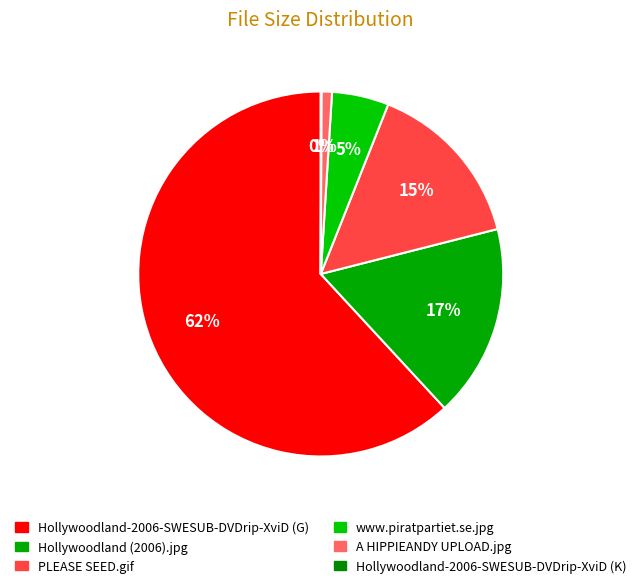

Combined, do A HIPPIEANDY UPLOAD.jpg and www.piratpartiet.se.jpg account for over 50%?

No